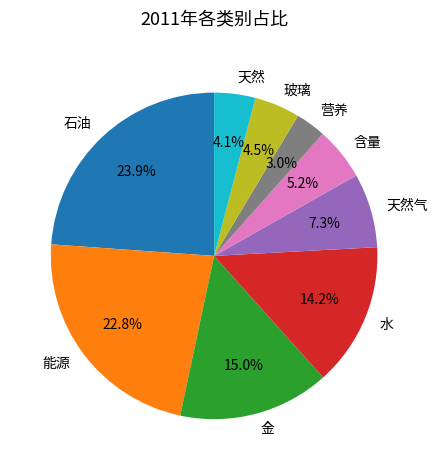

Is there a majority slice in this chart?

No